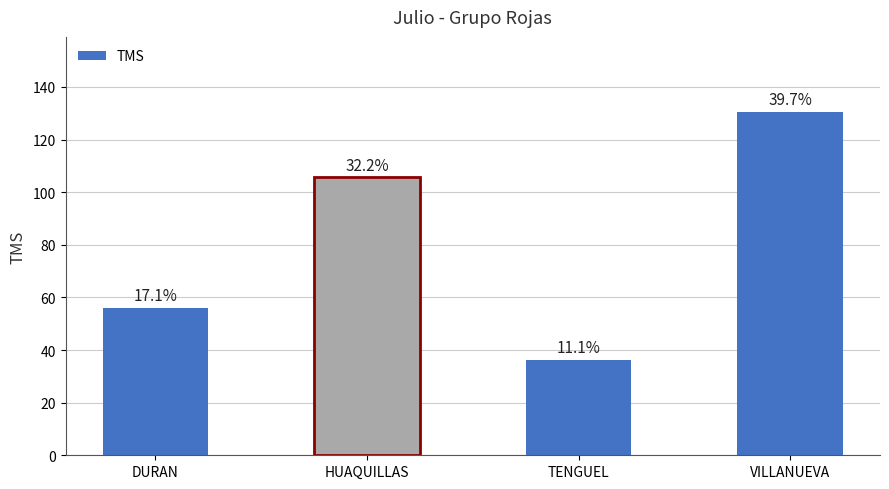

Reading left to right, transcribe all the data shown in this chart.

DURAN=56.1	HUAQUILLAS=105.6	TENGUEL=36.3	VILLANUEVA=130.3